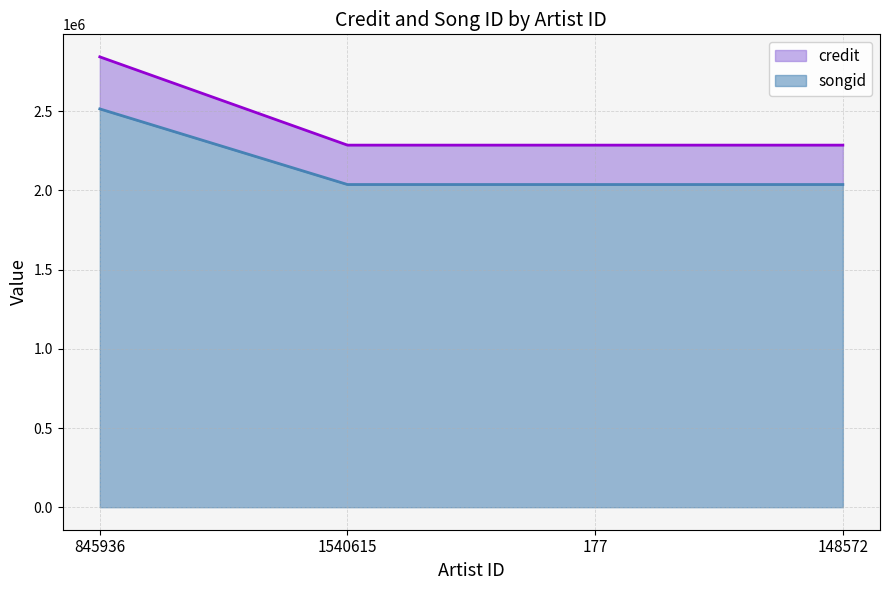

True or false: credit has a value of 2842981 at 845936.

True